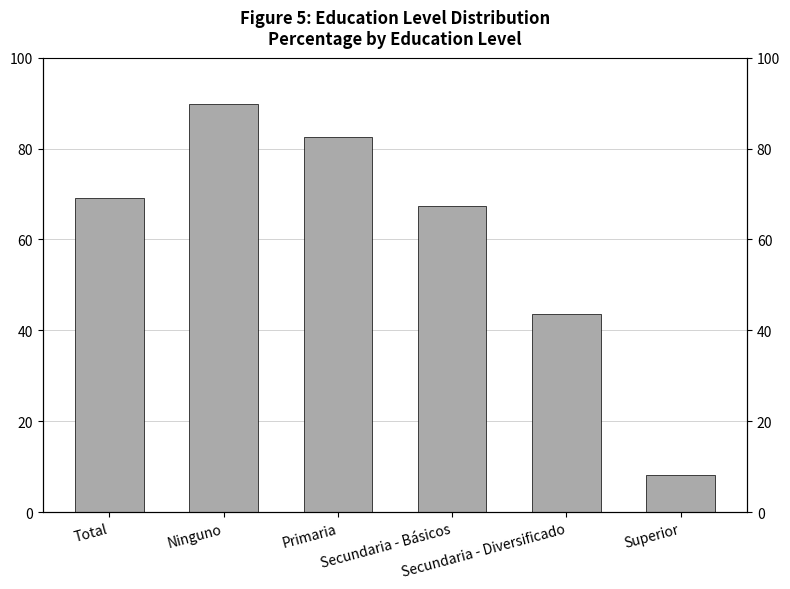

List the labels in order of value, largest first.

Ninguno, Primaria, Total, Secundaria - Básicos, Secundaria - Diversificado, Superior